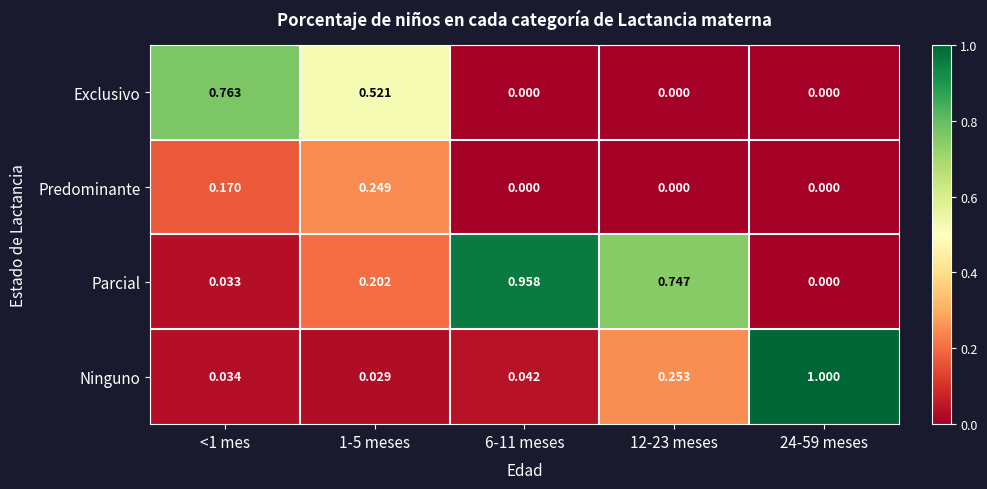

Is the value of Ninguno at 6-11 meses greater than the value of Parcial at <1 mes?

Yes